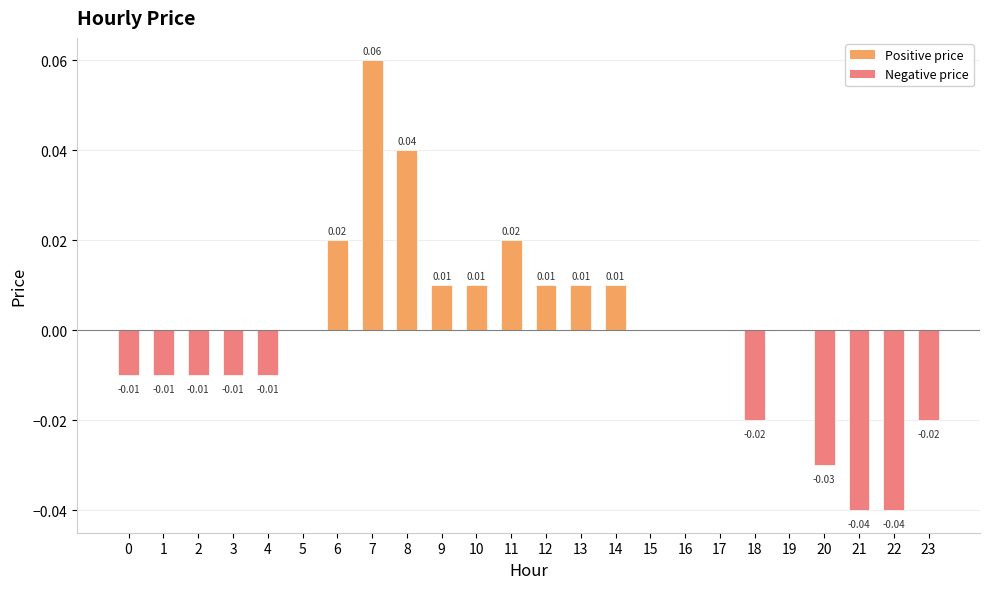

Which has a higher value, 7 or 18?

7